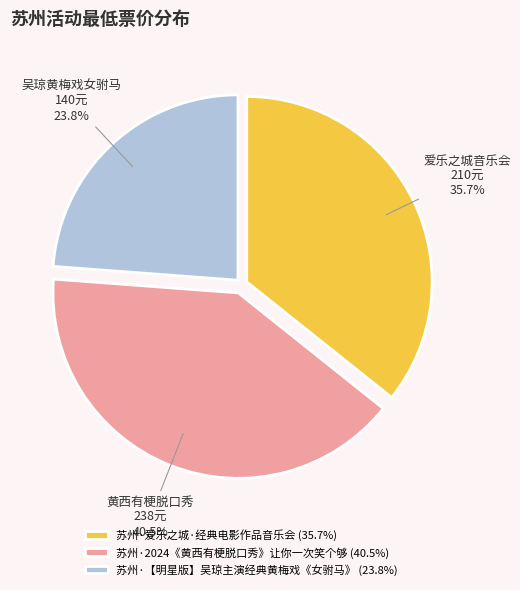

The 苏州·【明星版】吴琼主演经典黄梅戏《女驸马》 slice represents 24% of the pie. True or false?

True